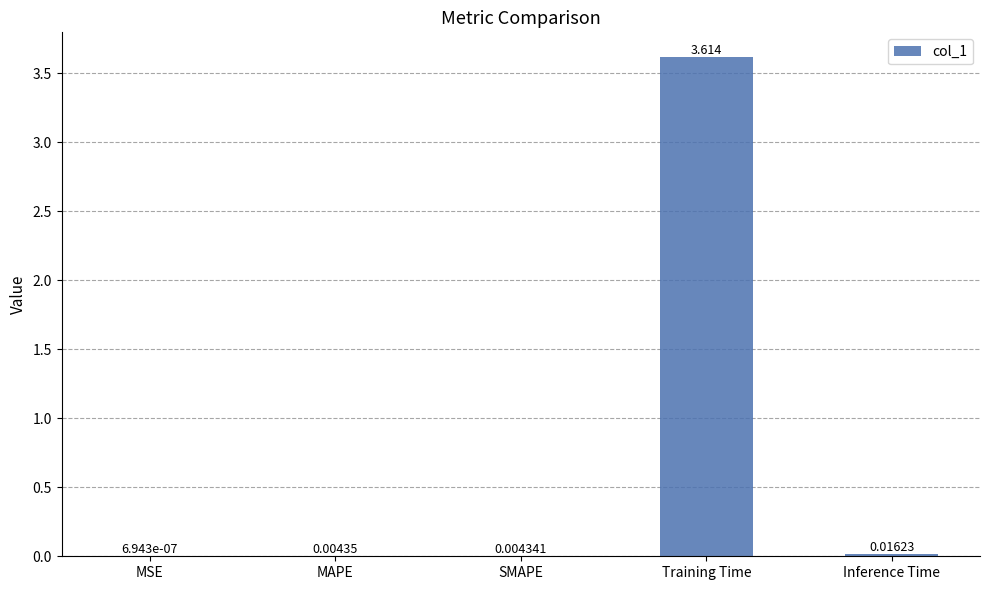

What is the change in value from SMAPE to Training Time?

+3.6